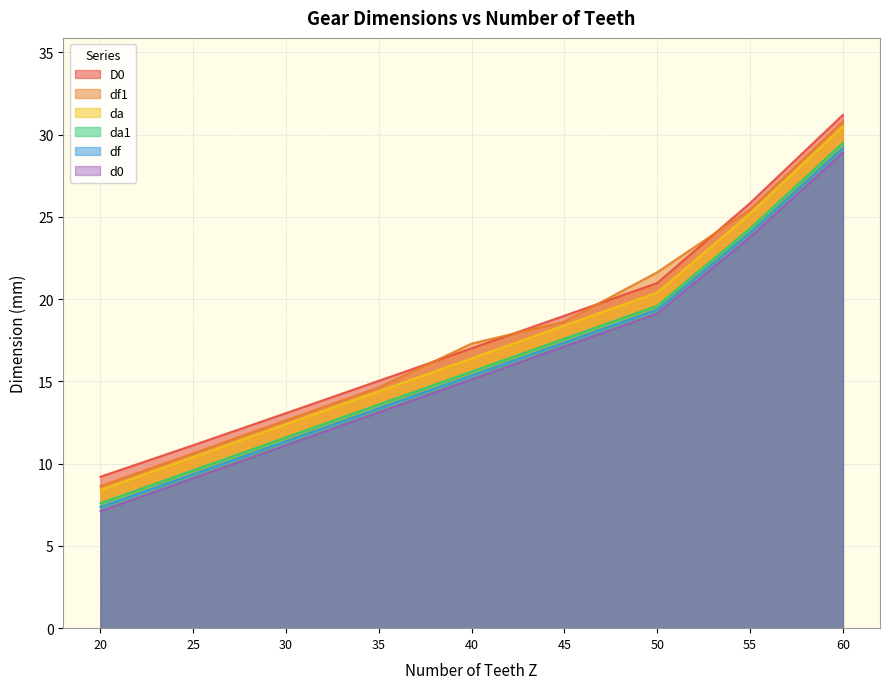

What is the difference between the maximum and minimum values in the da series?

22.1